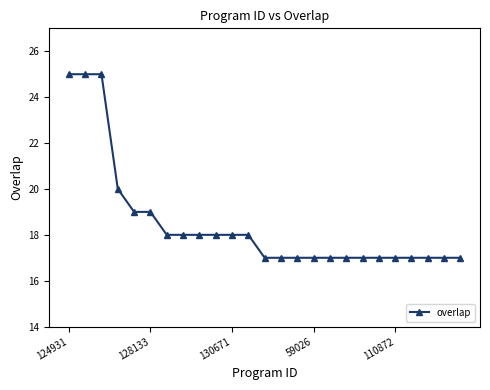

How many lines are shown in the chart?

1